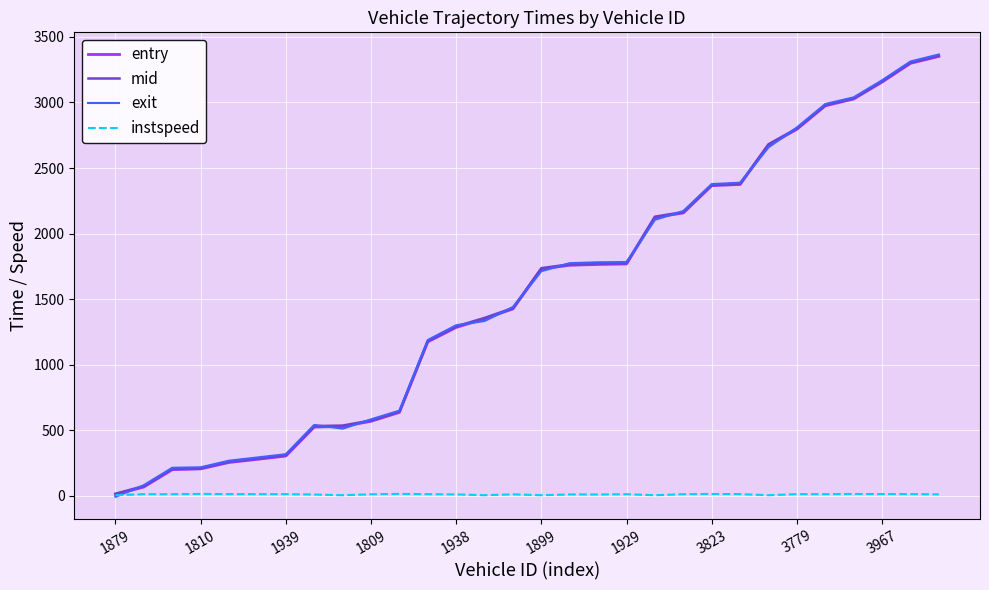

Does the chart display data point markers on the line(s)?

No